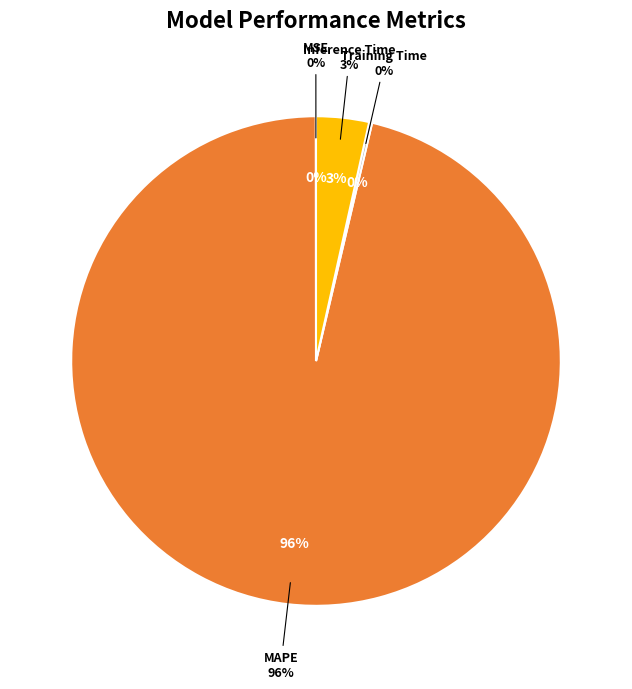

True or false: Inference Time accounts for 10% of the total.

False